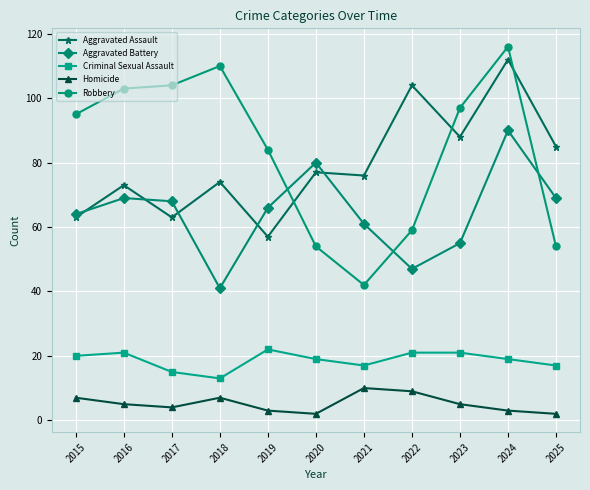

What are all the series names shown in the legend?

Aggravated Assault, Aggravated Battery, Criminal Sexual Assault, Homicide, Robbery